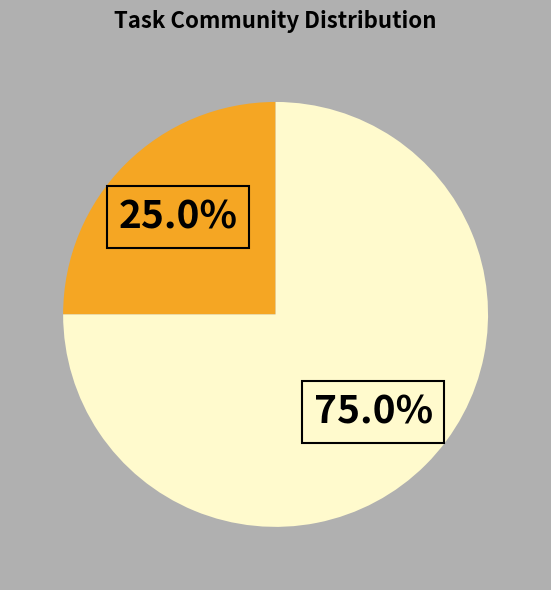

Is there any slice that represents more than half of the pie?

Yes